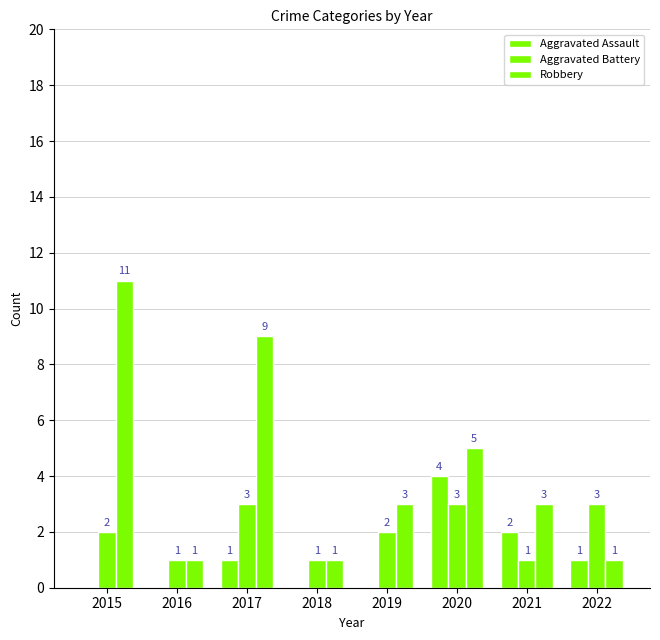

What is the average value of the Robbery series?

4